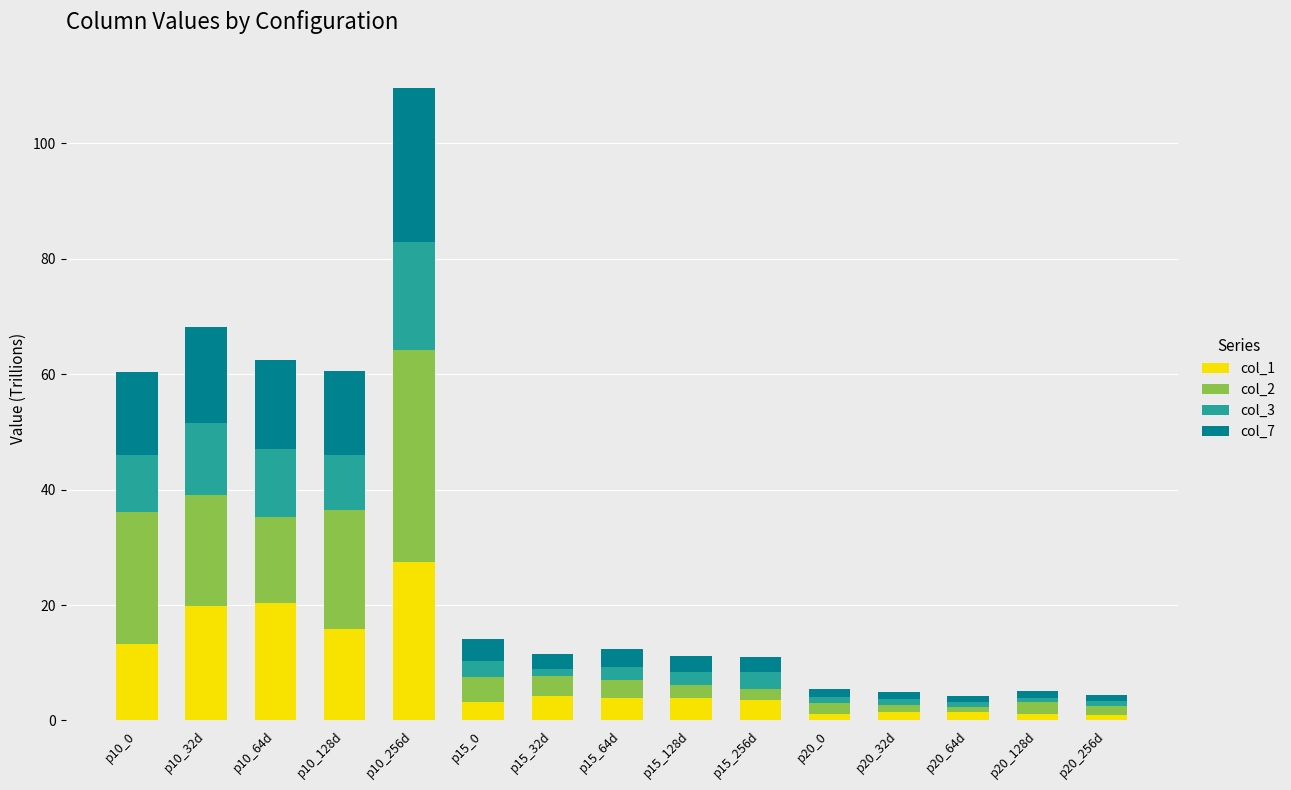

What is the difference between the maximum and minimum values in the col_1 series?

26.5